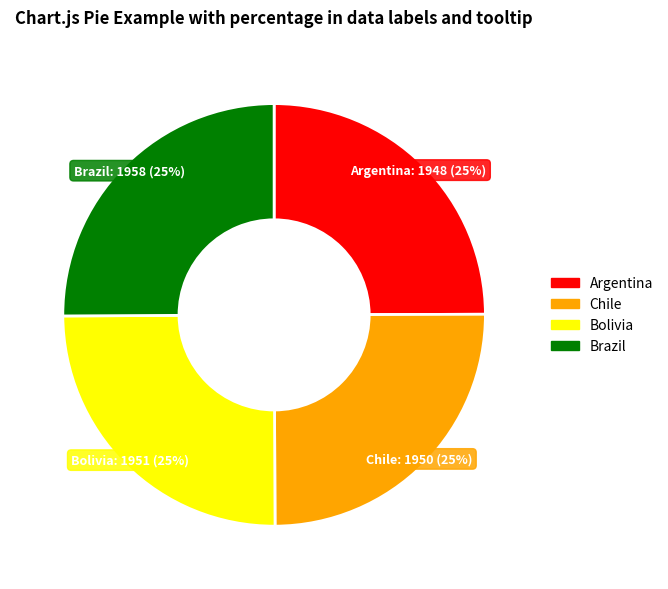

To the nearest percent, what portion does Chile represent?

25%